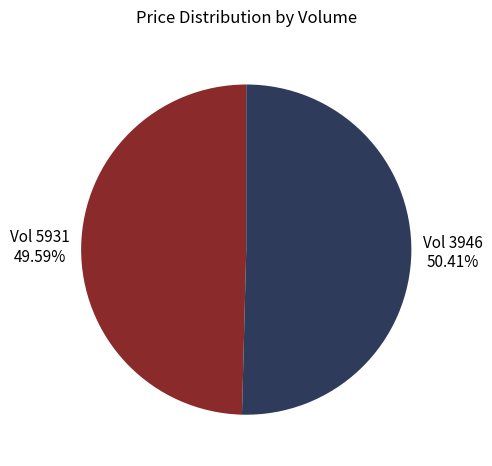

Which category has the biggest portion of the pie?

Vol 3946 50.41%